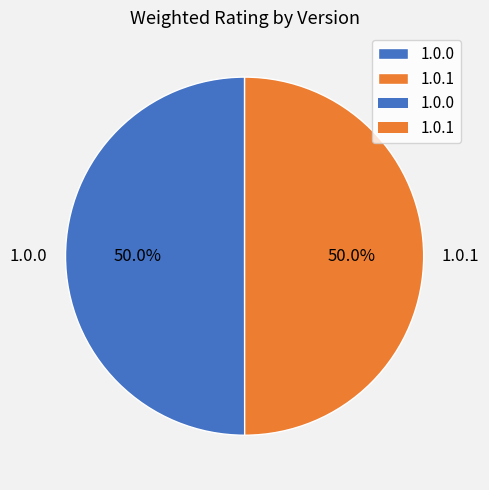

Do 1.0.1 and 1.0.0 together represent more than half of the pie?

Yes